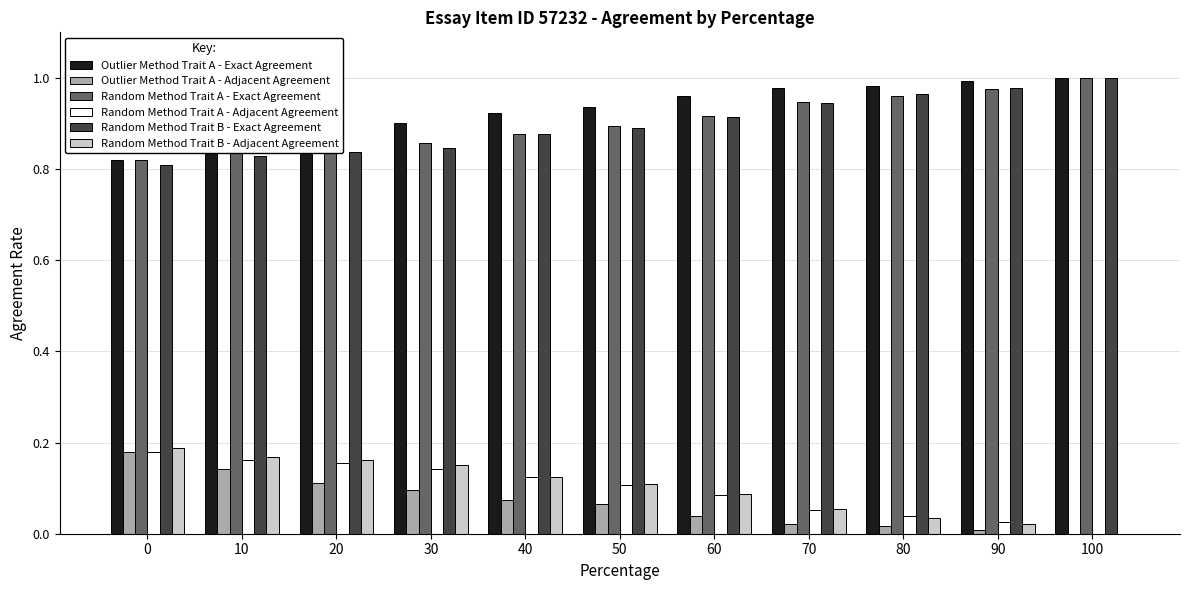

The Random Method Trait B - Exact Agreement series shows 0.9 at 40. True or false?

True